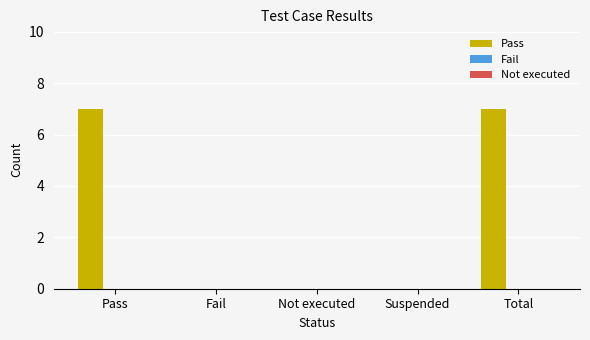

Between Pass and Suspended, which is larger?

Pass